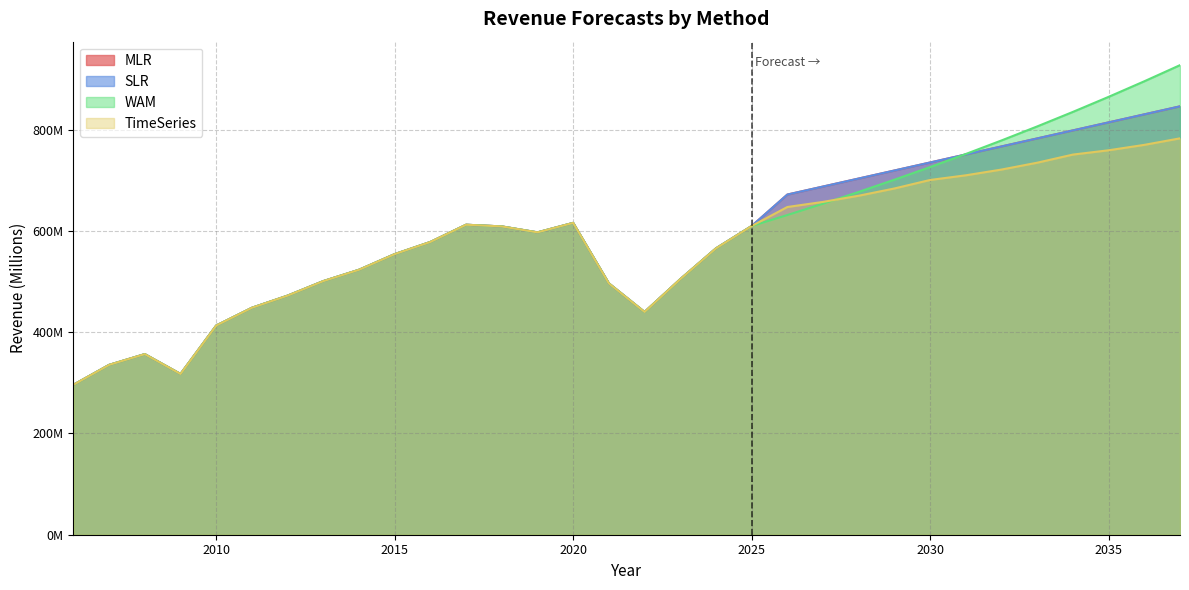

What is the value of the MLR point at the 1st from the left?

296.1